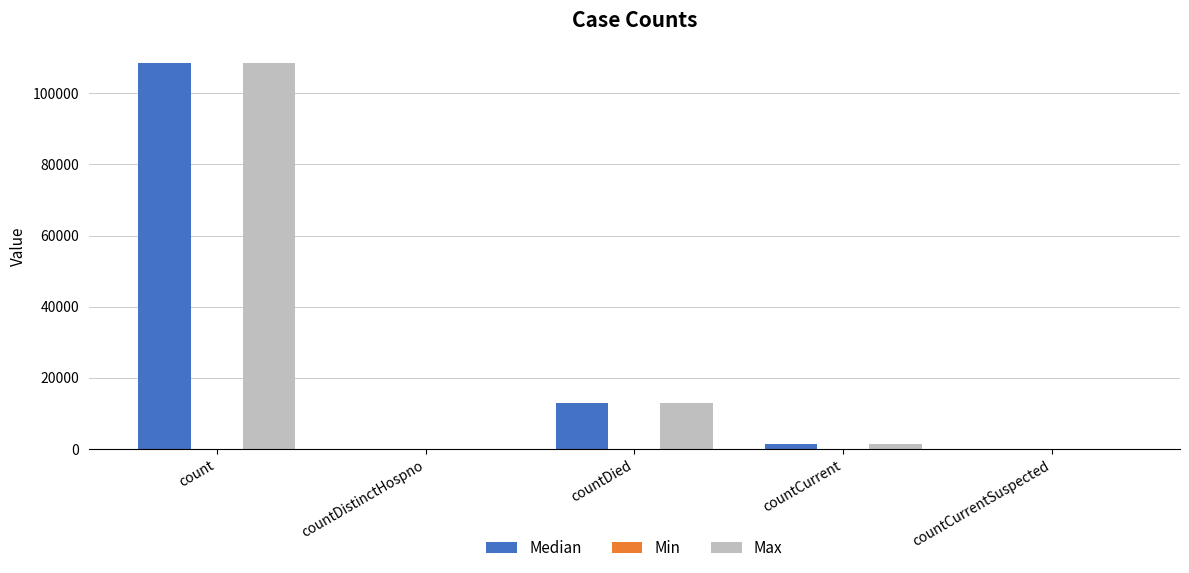

At which label is Median closest to 54252?

countDied